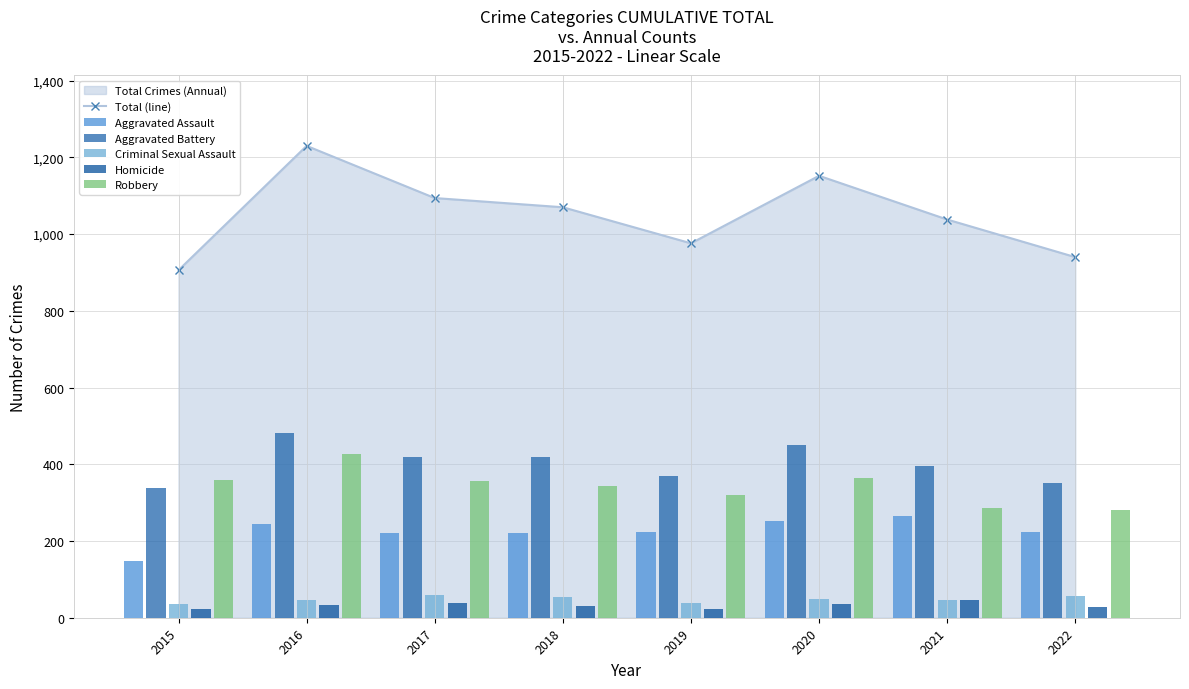

At which label is Aggravated Assault closest to 207?

2017